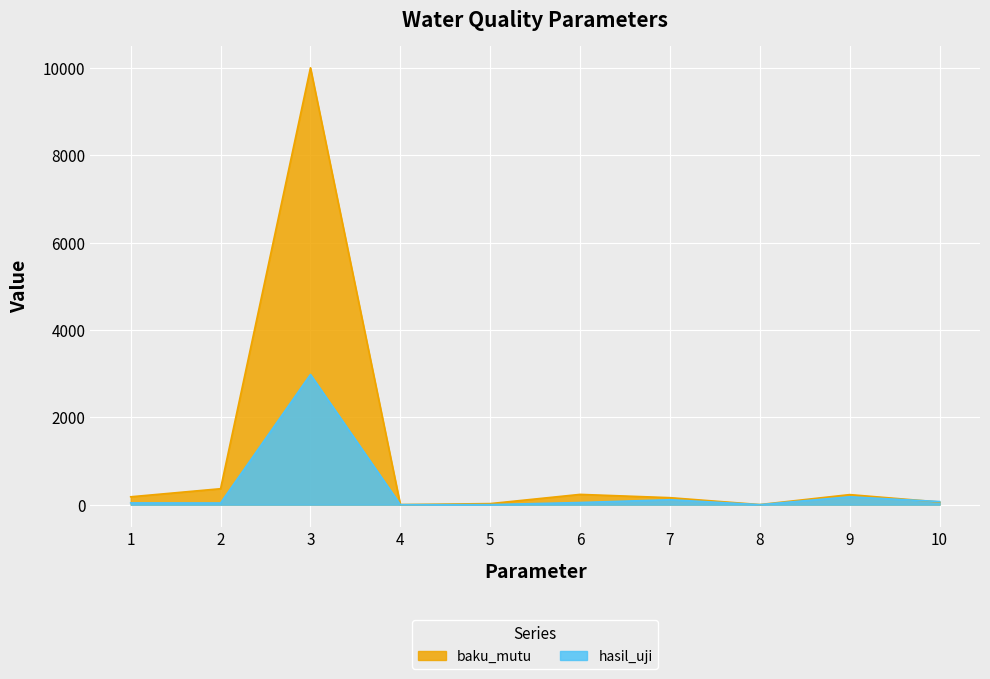

In hasil_uji, how many points are higher than both neighbors (excluding endpoints)?

3